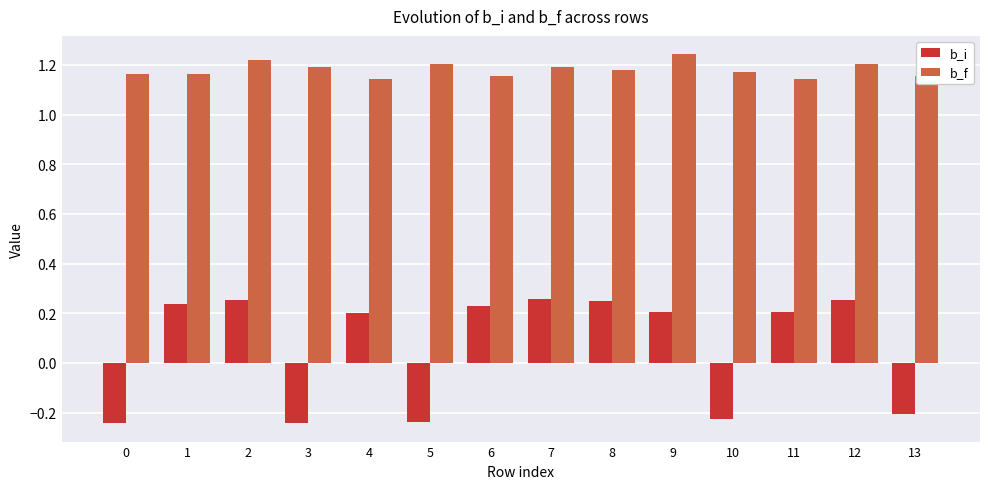

What is the difference between the maximum and minimum values in the b_f series?

0.1